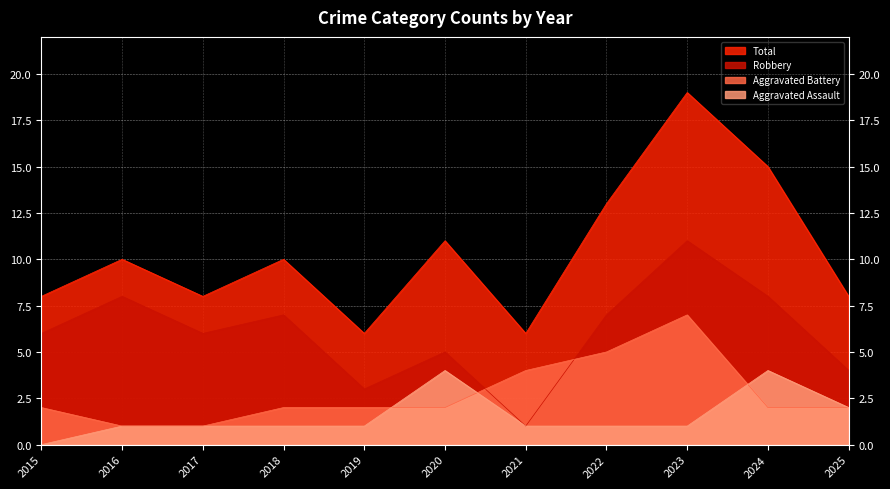

In Aggravated Assault, how many points are higher than both neighbors (excluding endpoints)?

2